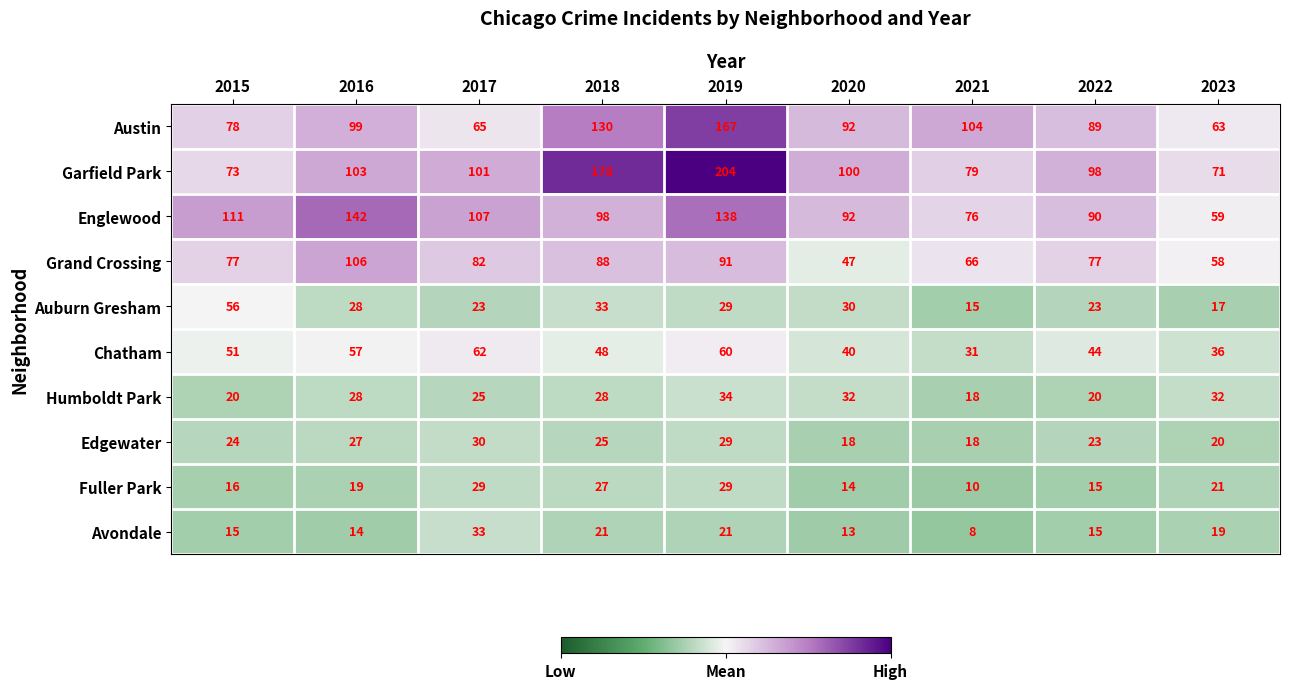

How many distinct data groups are displayed?

10